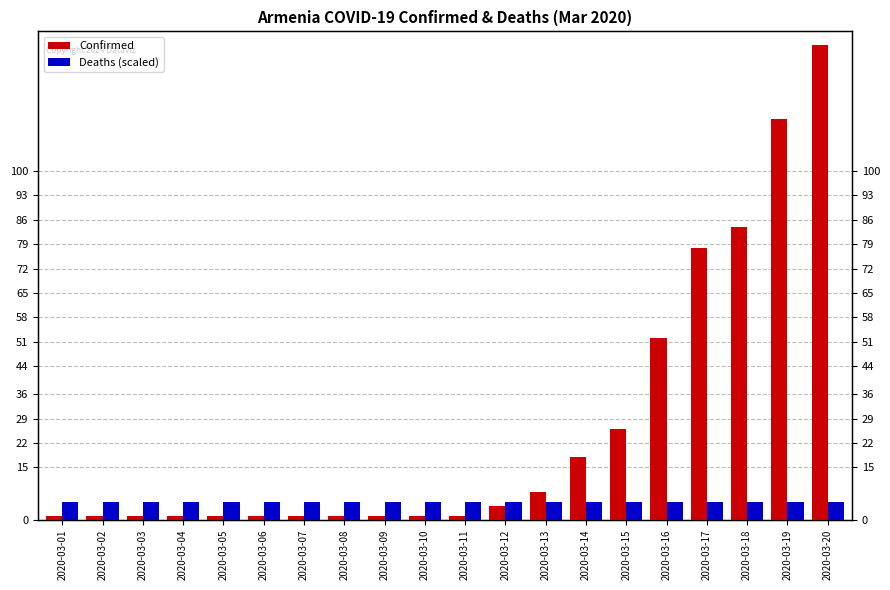

Is it true that Confirmed equals 0 at 2020-03-02?

False